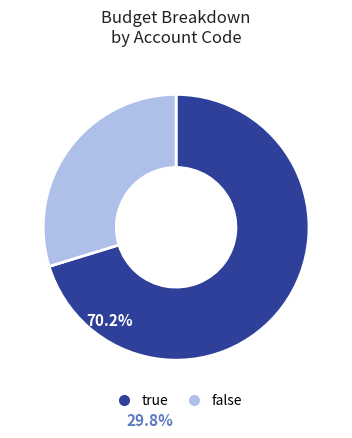

Rank the categories by value from highest to lowest.

true, false